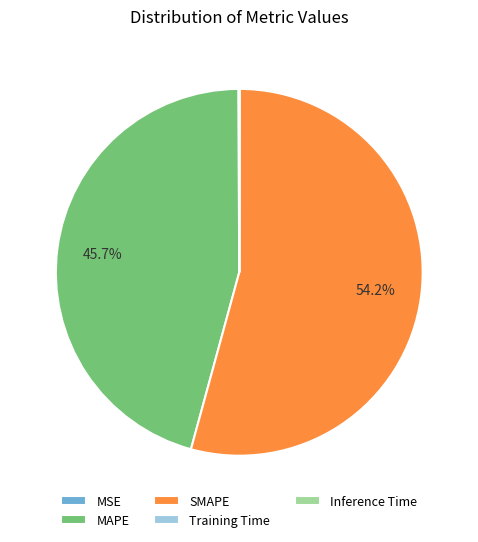

Between MAPE and SMAPE, which is larger?

SMAPE